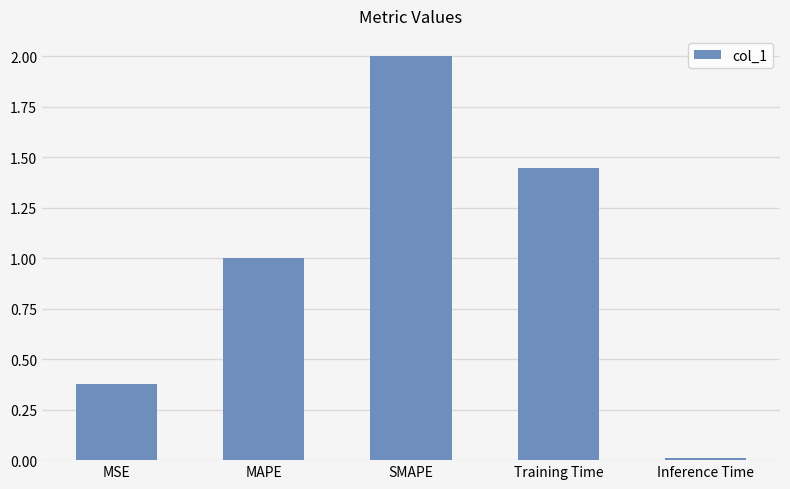

How many categories are shown in the chart?

5